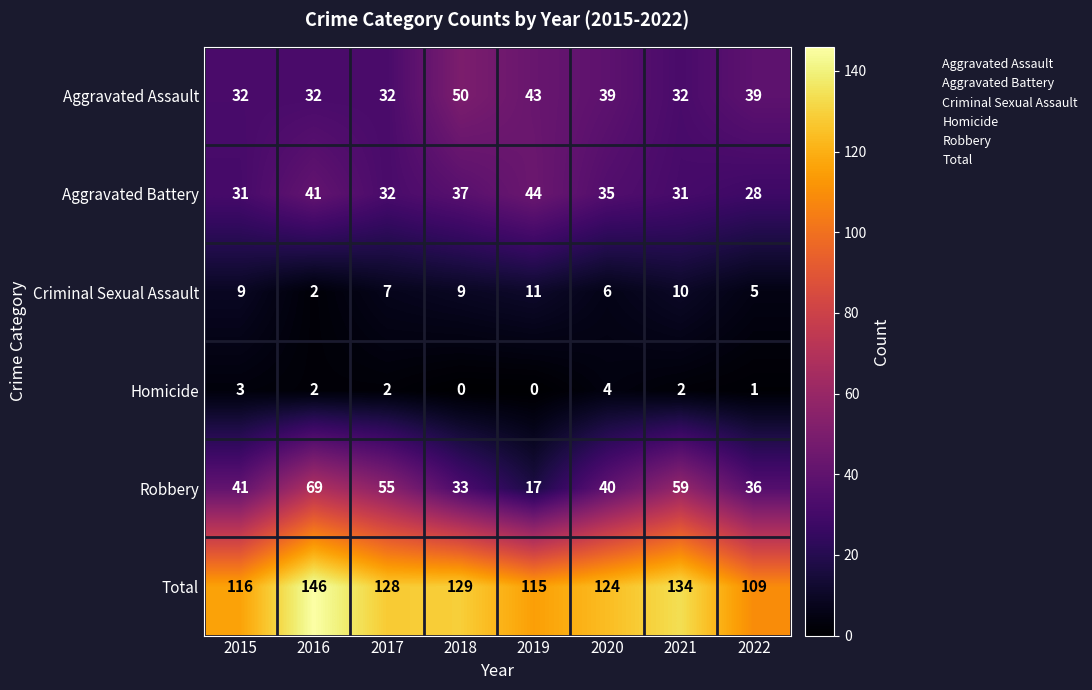

How many categories are shown in the chart?

8